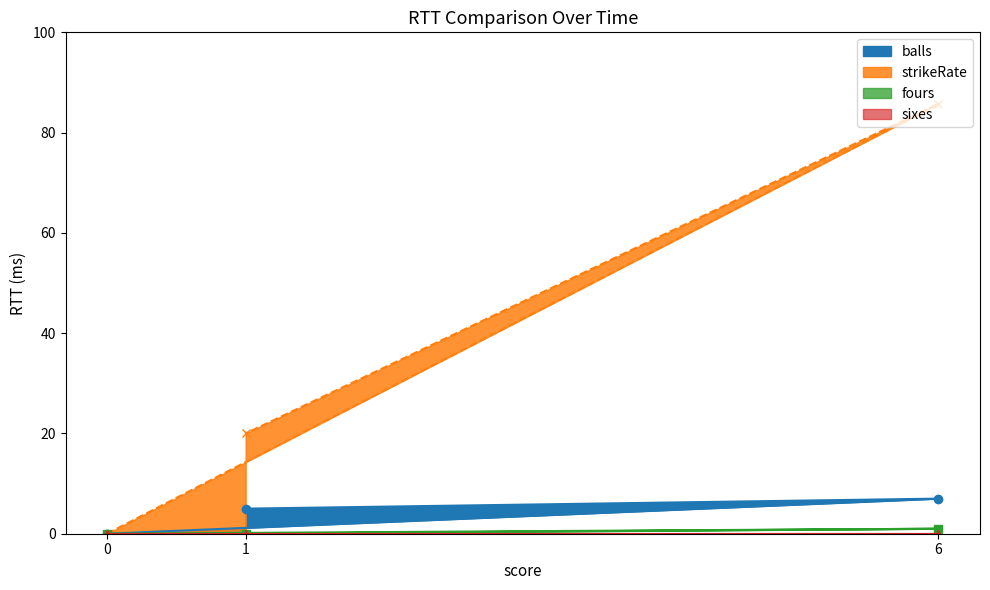

What is the difference between the strikeRate values at 6 and 1?

65.7